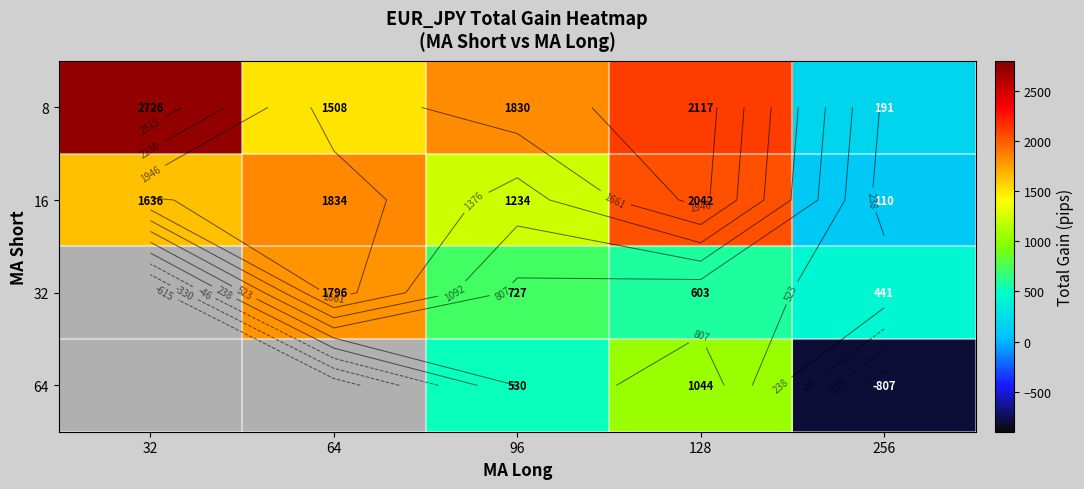

At which category is the sum across all series the highest?

128